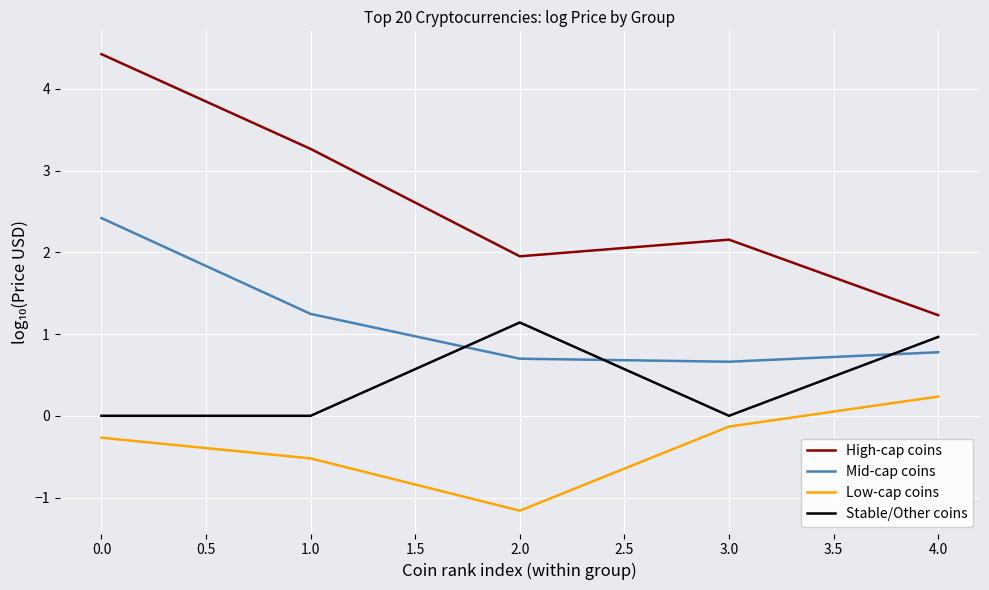

List the series in order of their peak value, highest first.

High-cap coins, Mid-cap coins, Stable/Other coins, Low-cap coins